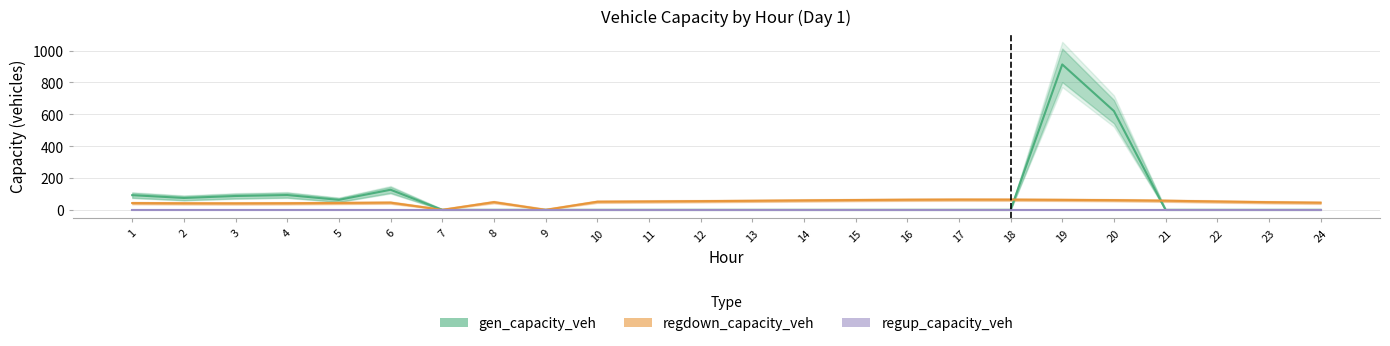

Where do gen_capacity_veh and regdown_capacity_veh first cross each other?

18 and 19